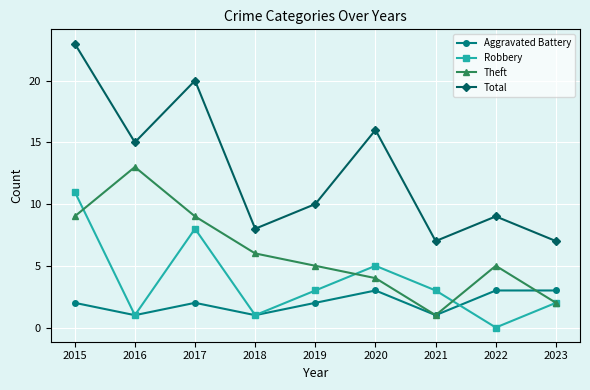

What is the value of the Aggravated Battery point at the 7th from the left?

1